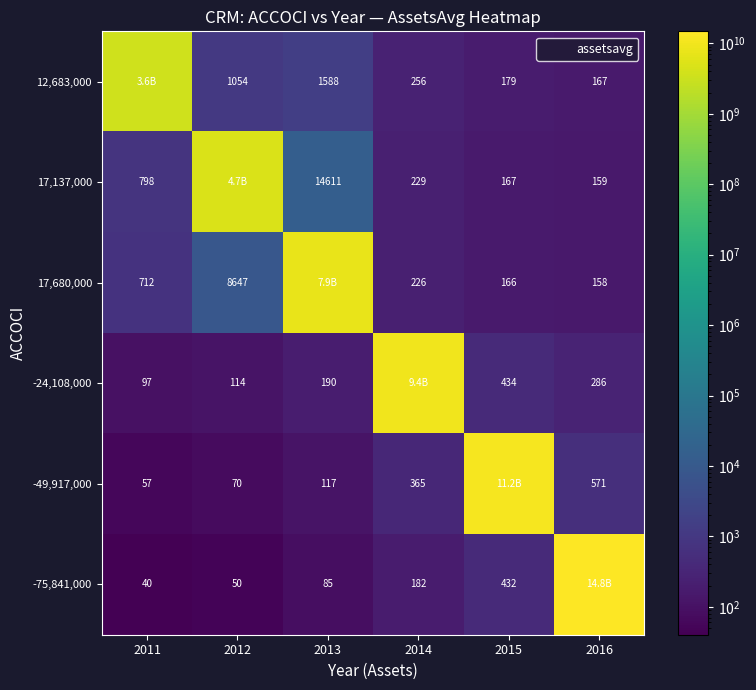

The -75,841,000 series shows 8395342463.3 at 2016. True or false?

False